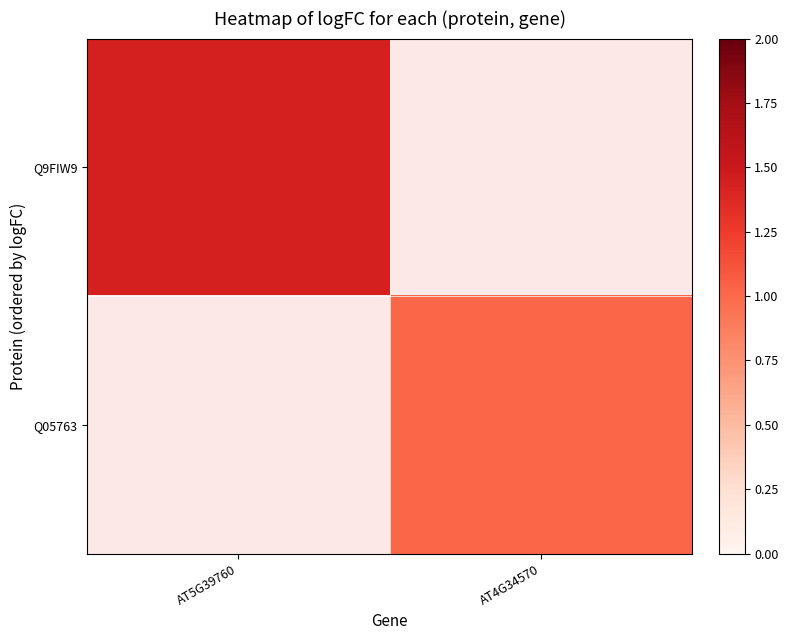

Rank the categories by Q9FIW9 value from lowest to highest.

AT5G39760, AT4G34570